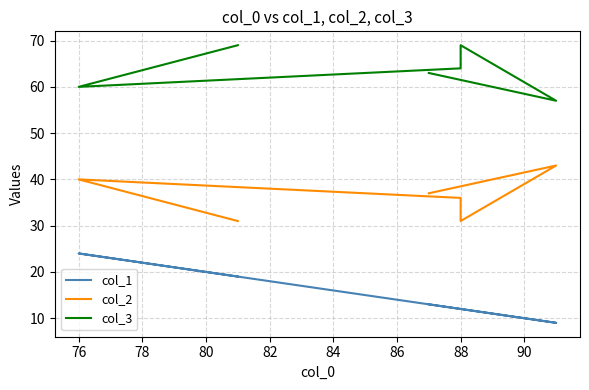

True or false: col_3 and col_2 intersect in this chart.

False